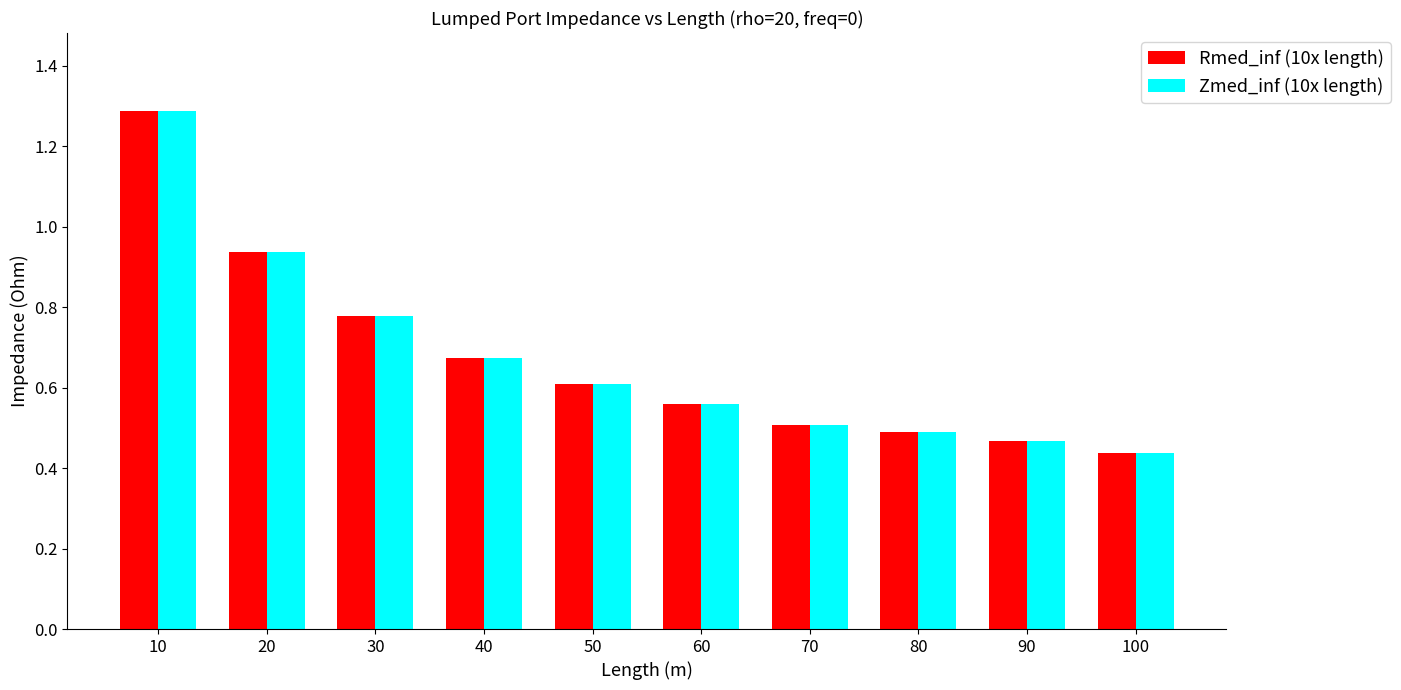

What is the difference between the Zmed_inf (10x length) values at 40 and 50?

0.1